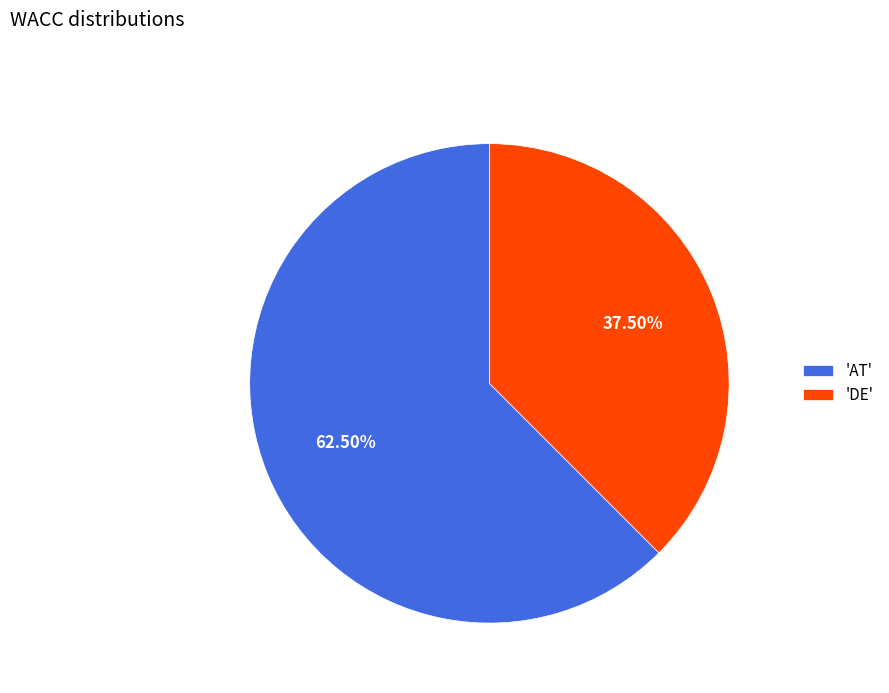

What is the smallest slice in the pie chart?

'DE'